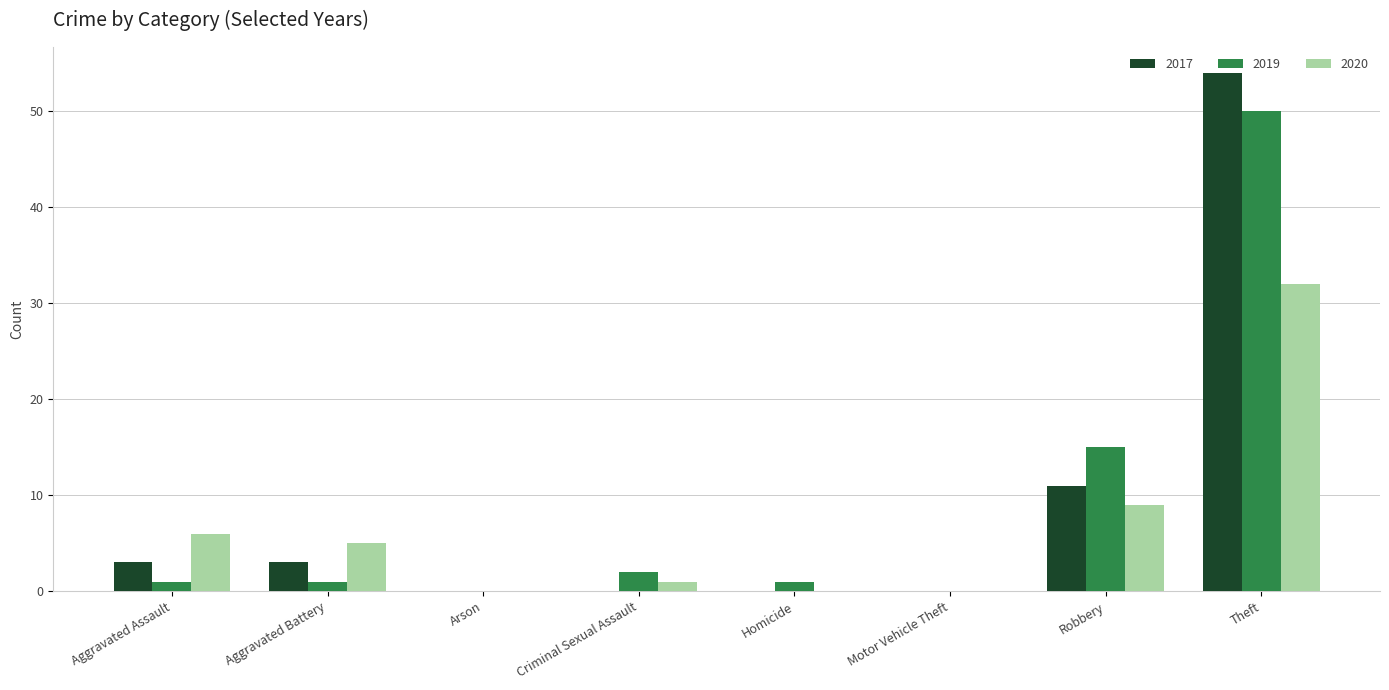

Does the chart contain stacked bars?

No